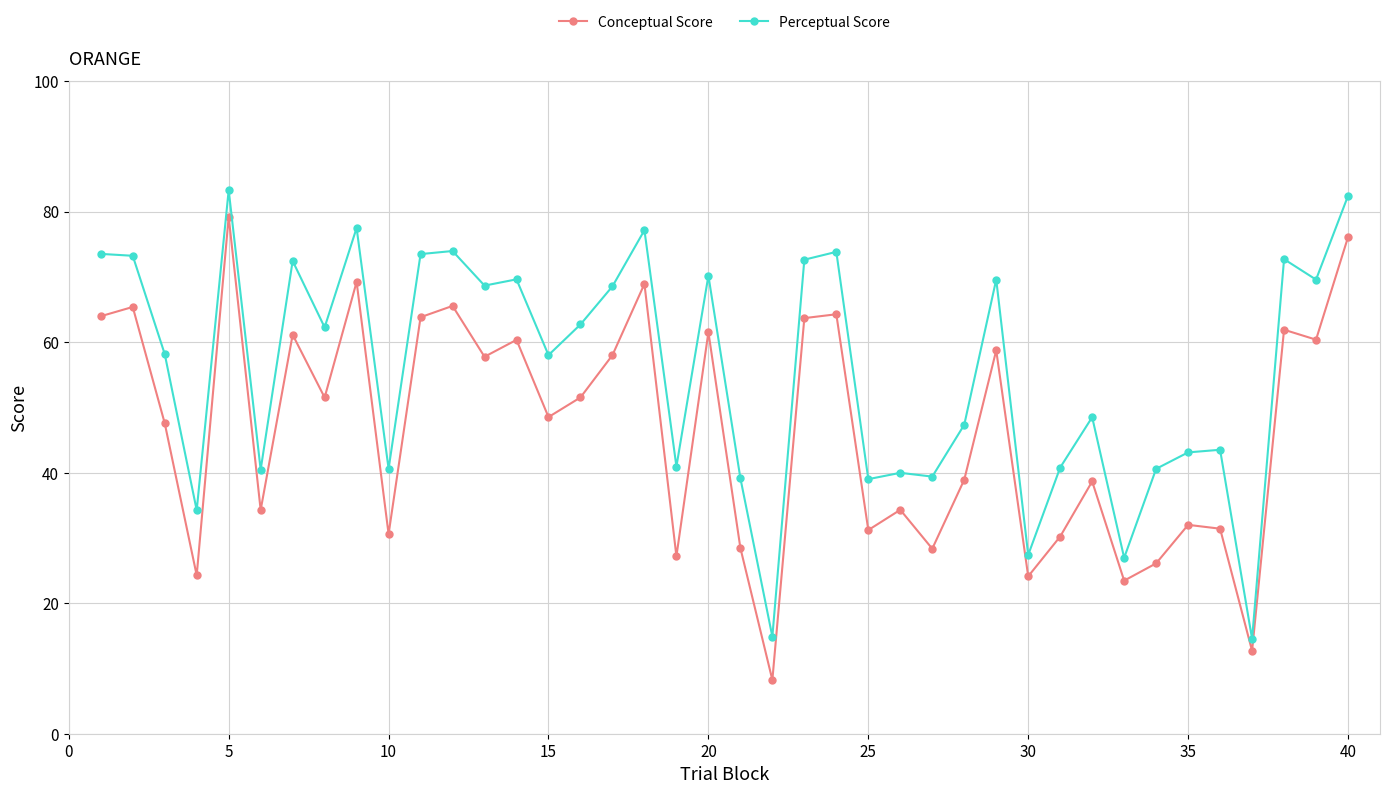

What is the average value of the Perceptual Score series?

55.6